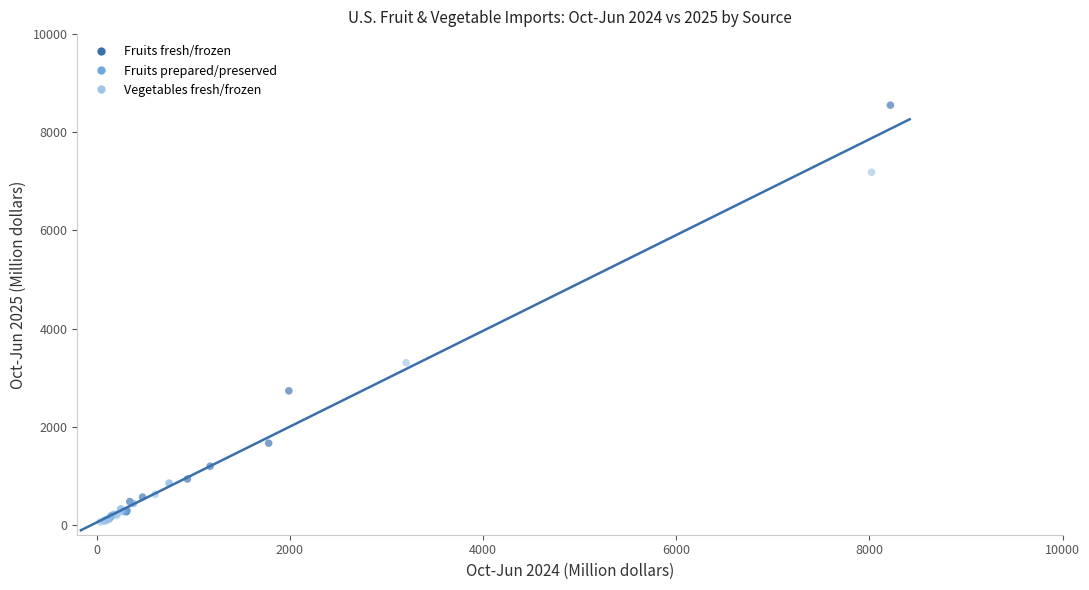

Which series has the largest Y range (max minus min)?

Fruits fresh/frozen